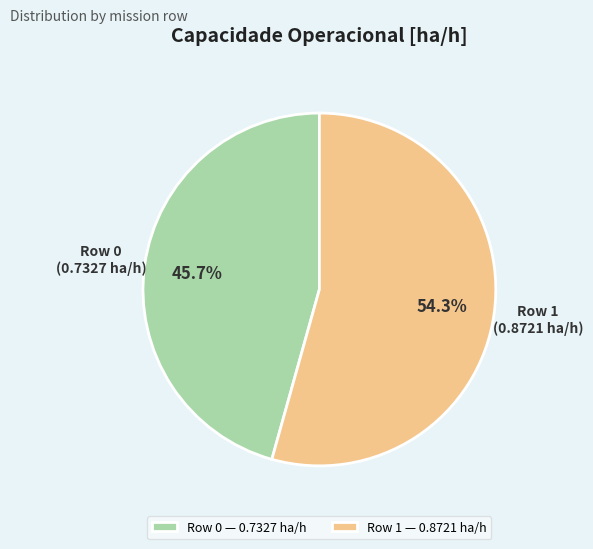

To the nearest percent, what portion does Row 1 represent?

54%